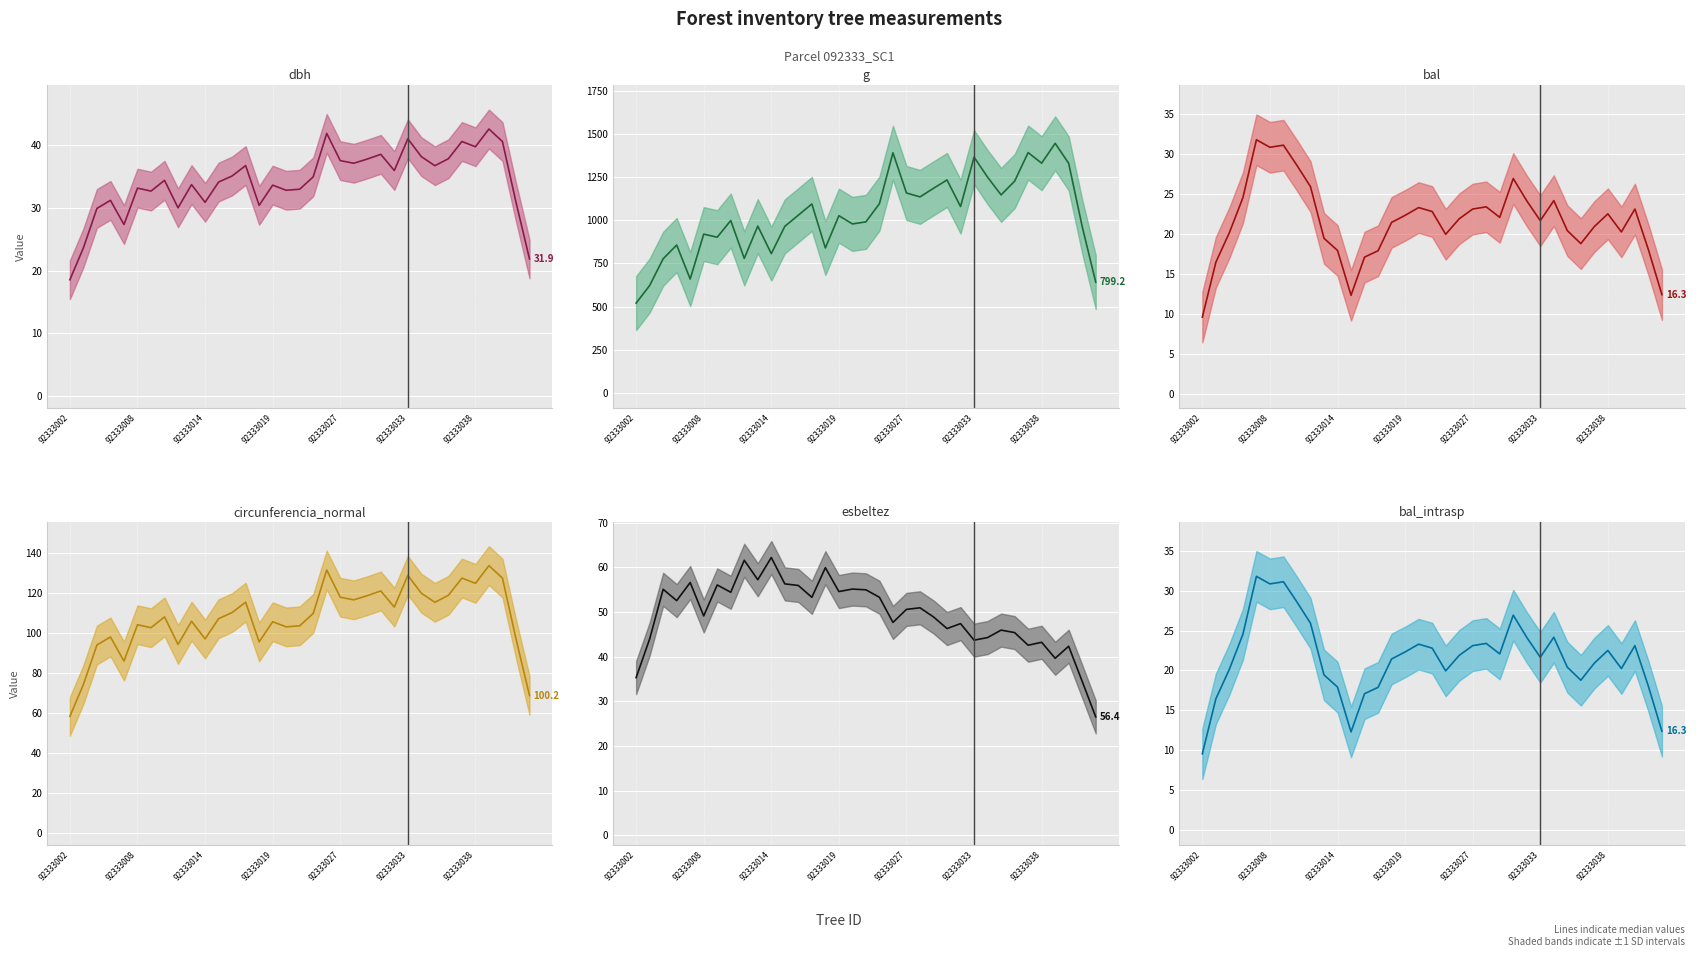

Which series has the largest total across all categories?

g (trend)